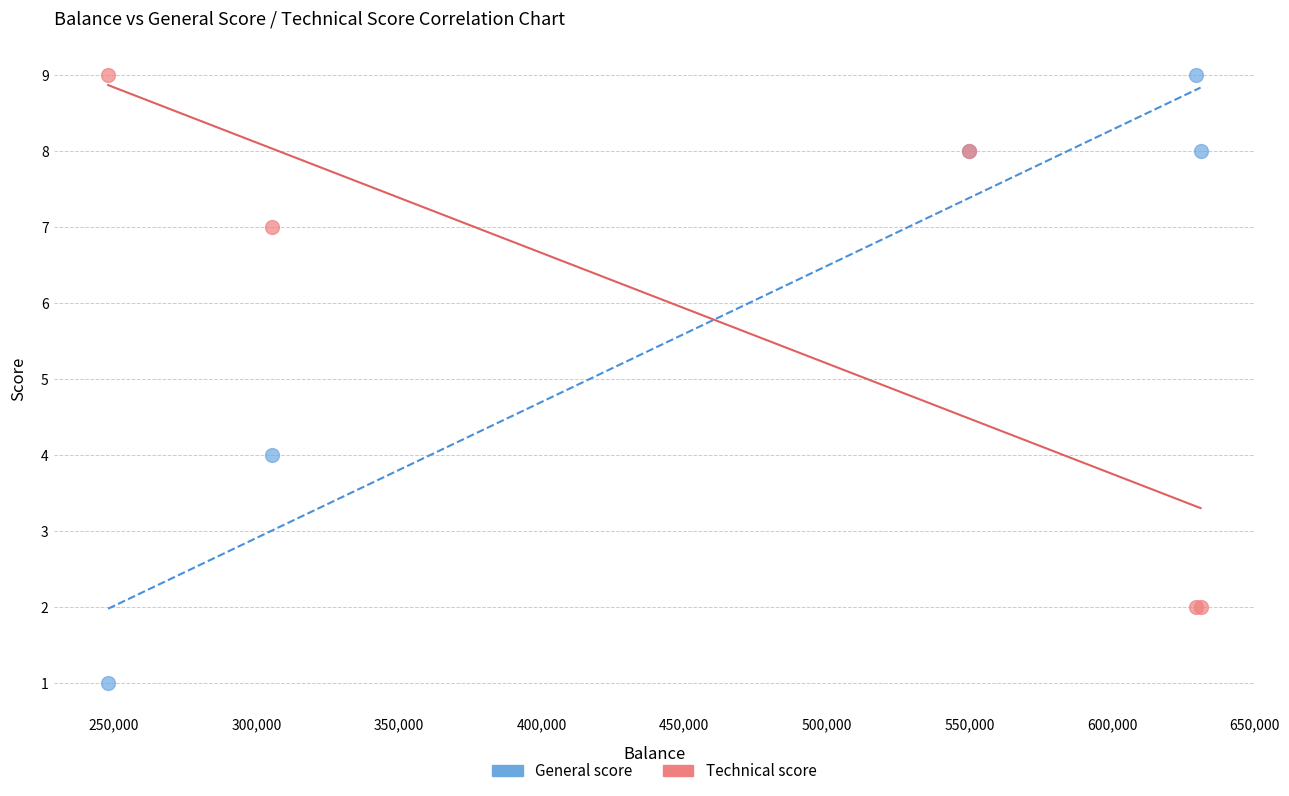

In the General score series, what Y value is closest to 5?

4